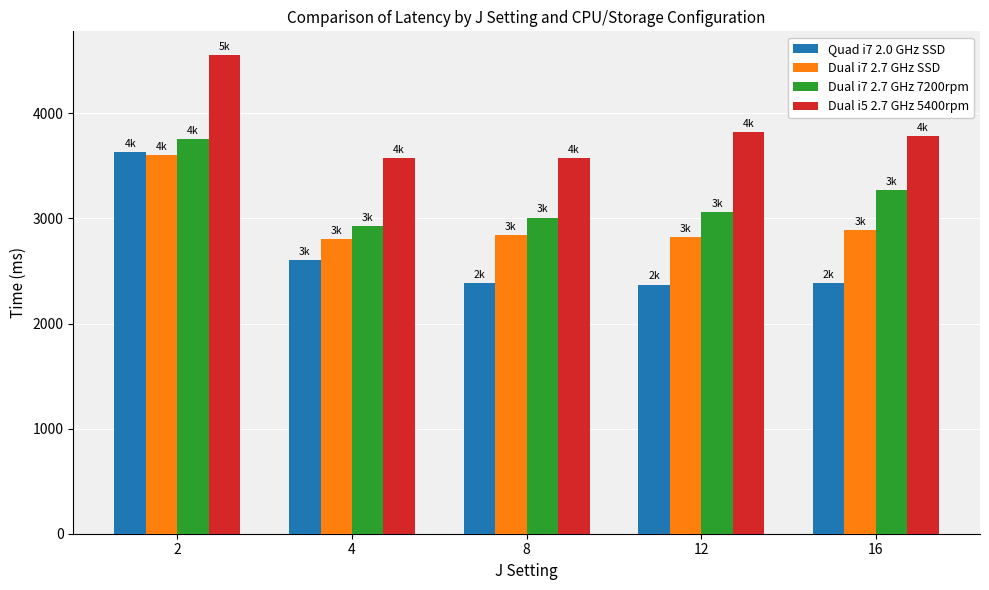

How many bars are there in total?

20